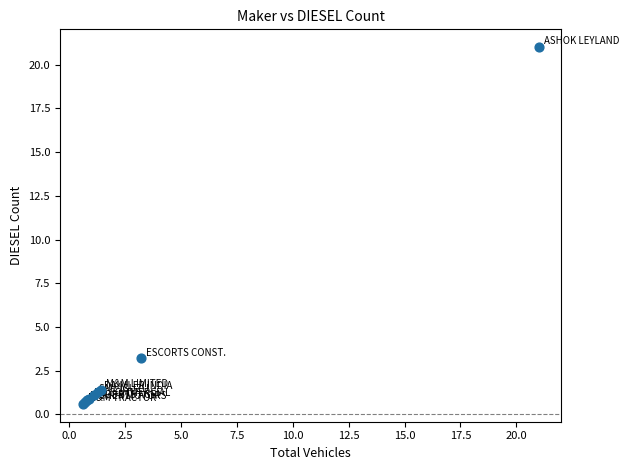

What Y value in the scatter plot is closest to 10?

3.2